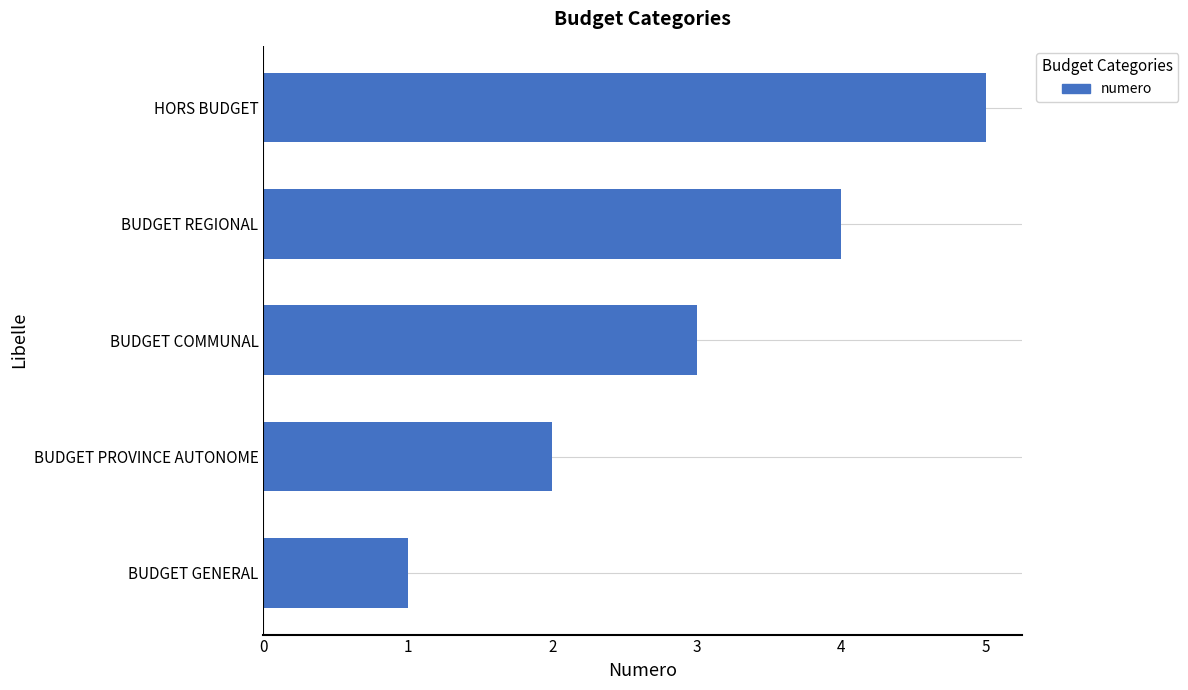

How many values are below 3?

2